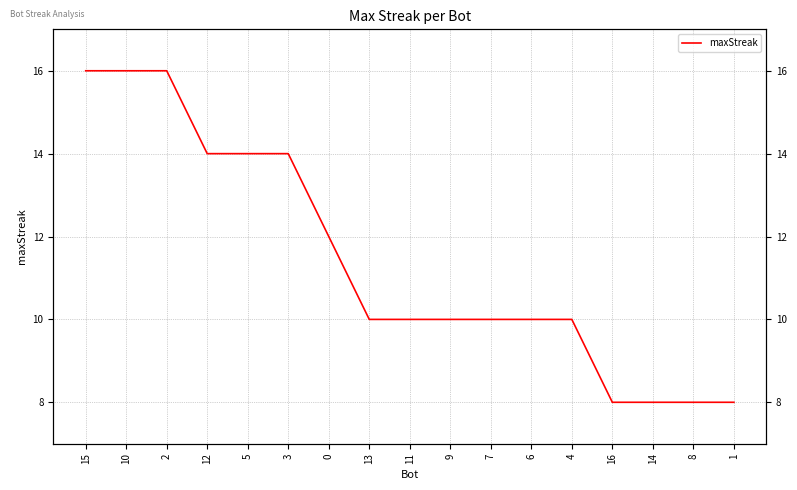

What is the label of the 2nd point from the left?

10